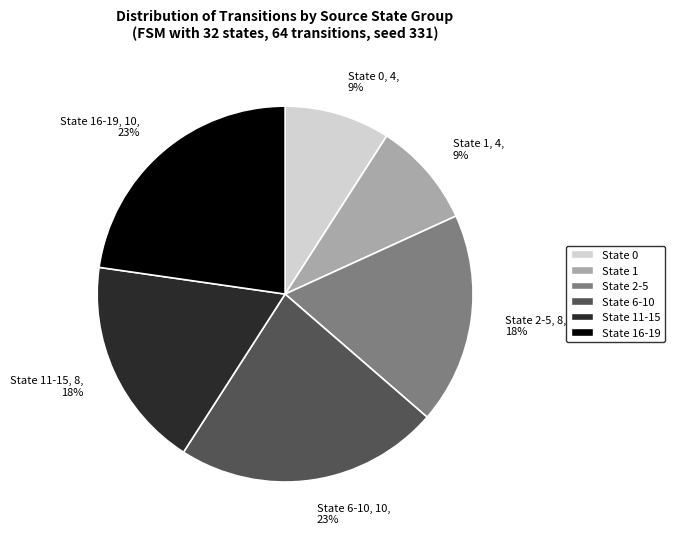

To the nearest percent, what is the difference between the largest and smallest slice percentages?

14%